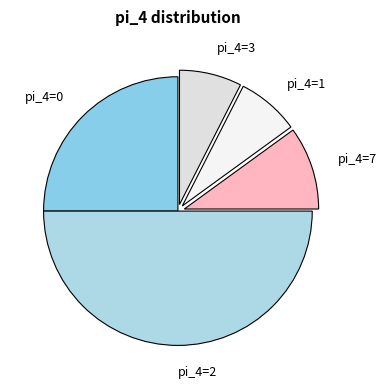

Does pi_4=0 account for over 50% of the chart?

No